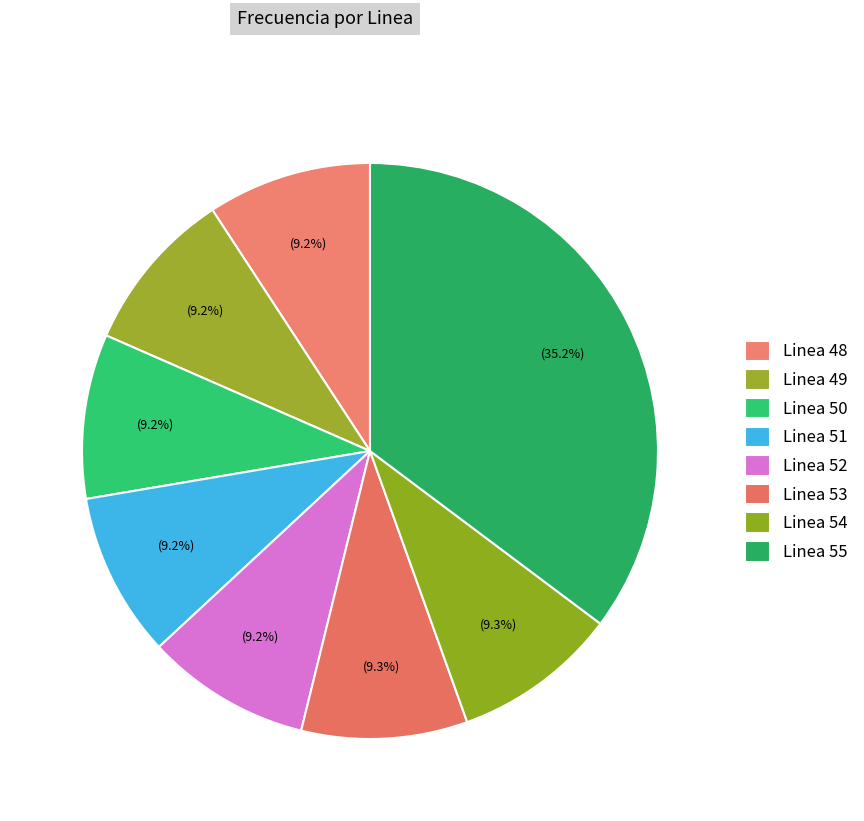

Which category has the biggest portion of the pie?

Linea 55